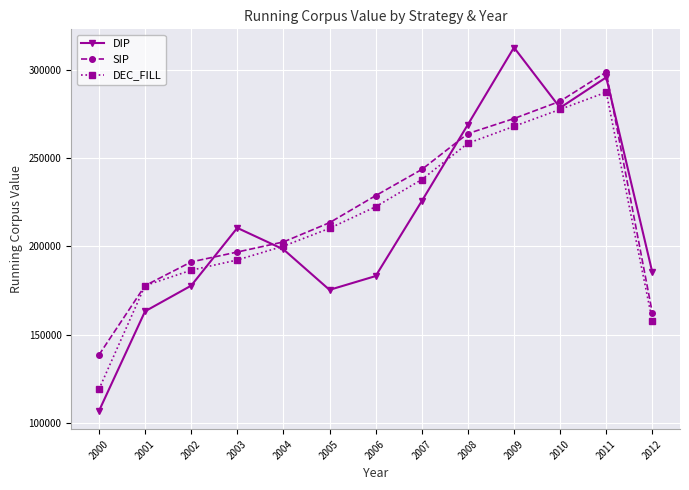

Is this an area chart (filled region under the line)?

No